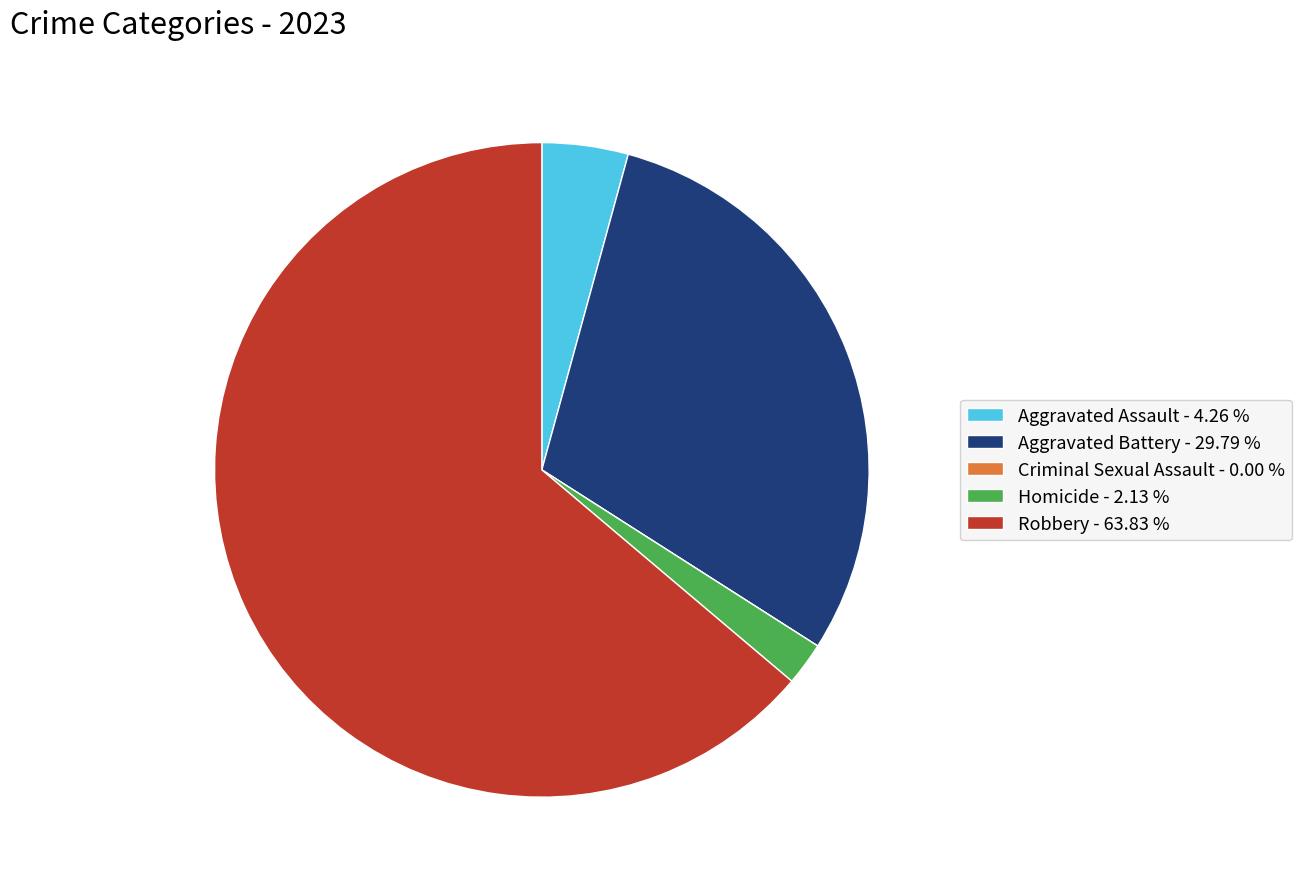

Does Robbery - 63.83 % represent more than half of the total?

Yes